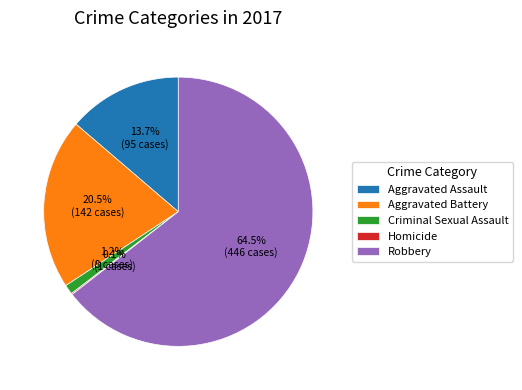

Is there any slice that represents more than half of the pie?

Yes